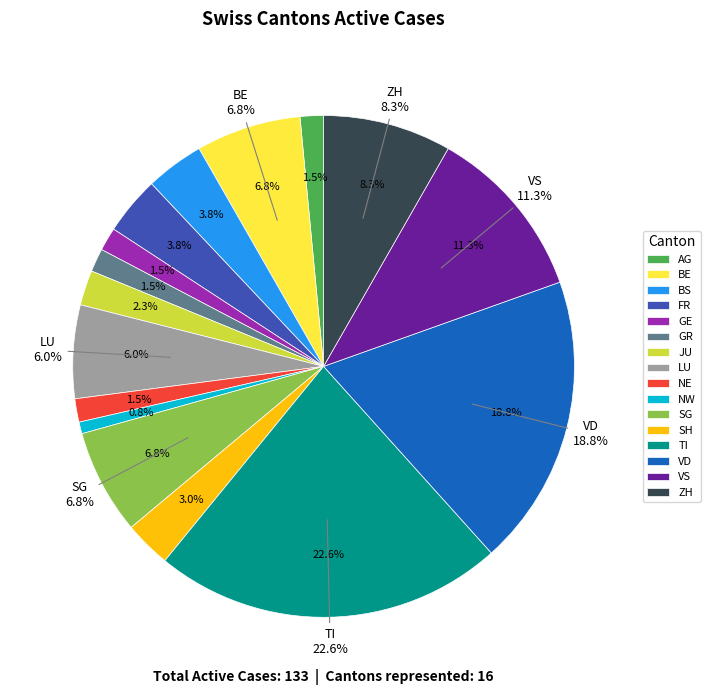

Is there a majority slice in this chart?

No